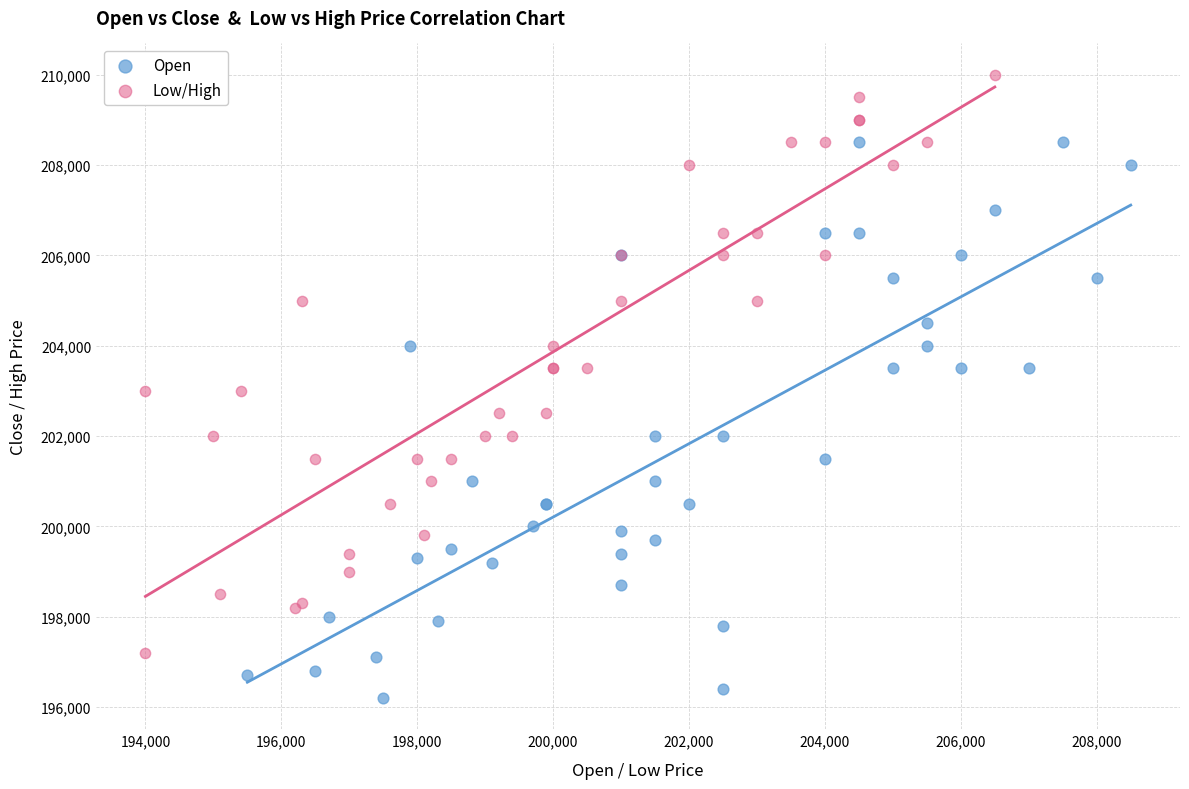

Which series contains the highest Y value?

Low/High